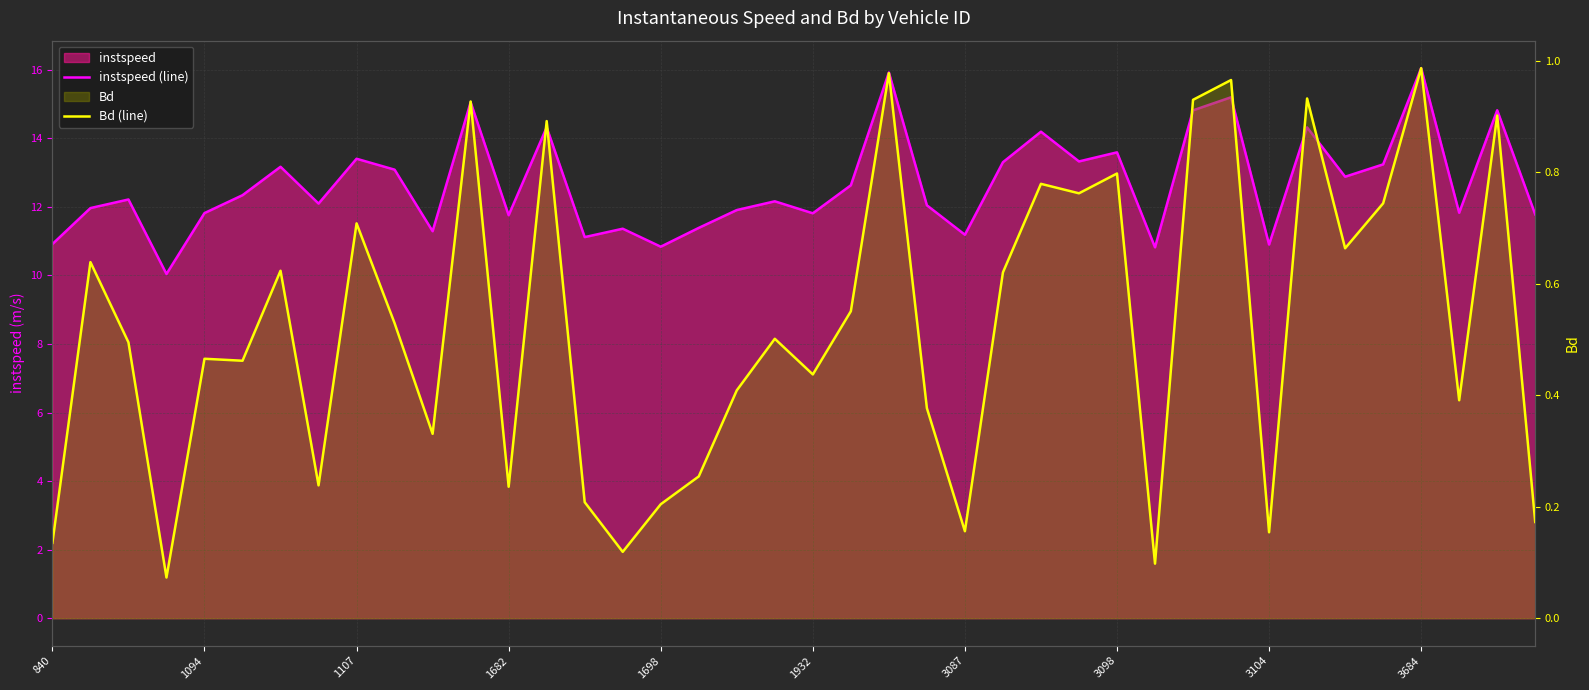

How many data points in instspeed (line) are less than 12?

17